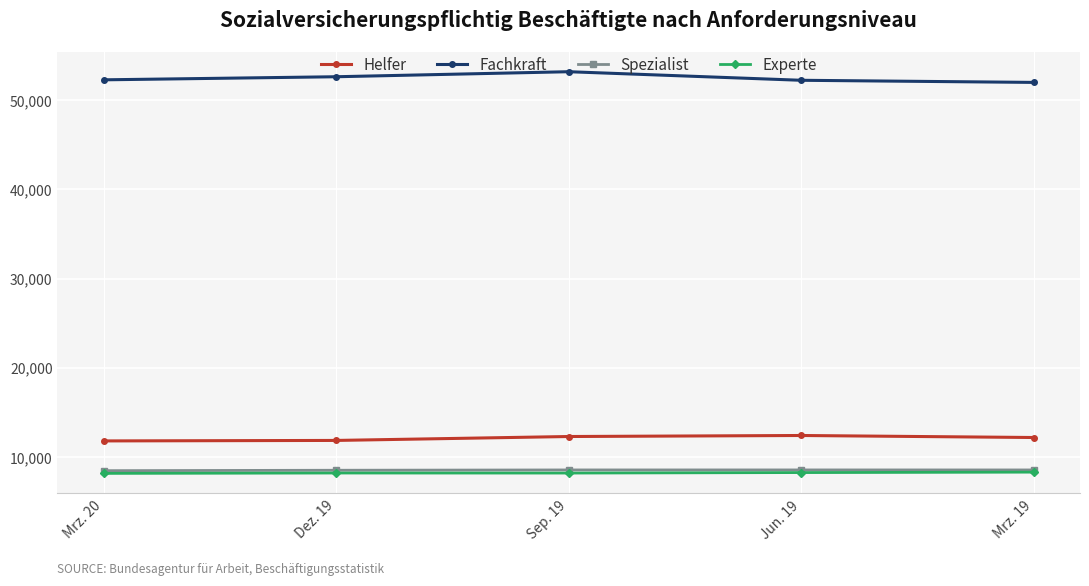

What is the difference between the maximum and minimum values in the Spezialist series?

83